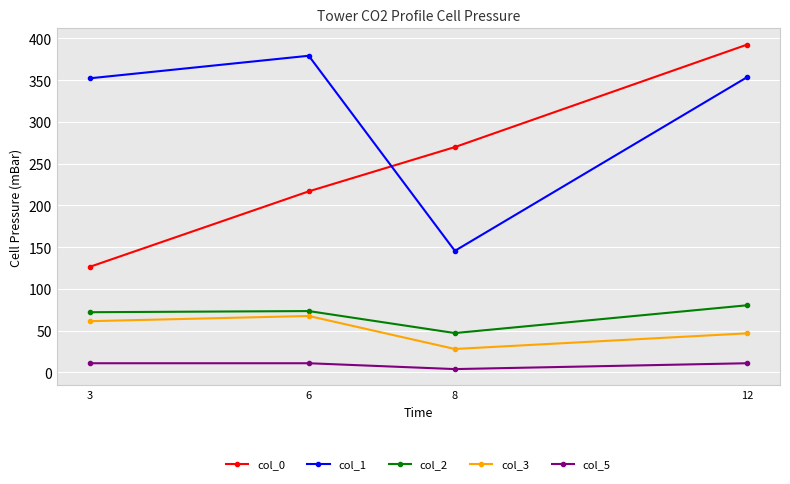

What is the minimum value for col_1?

145.6